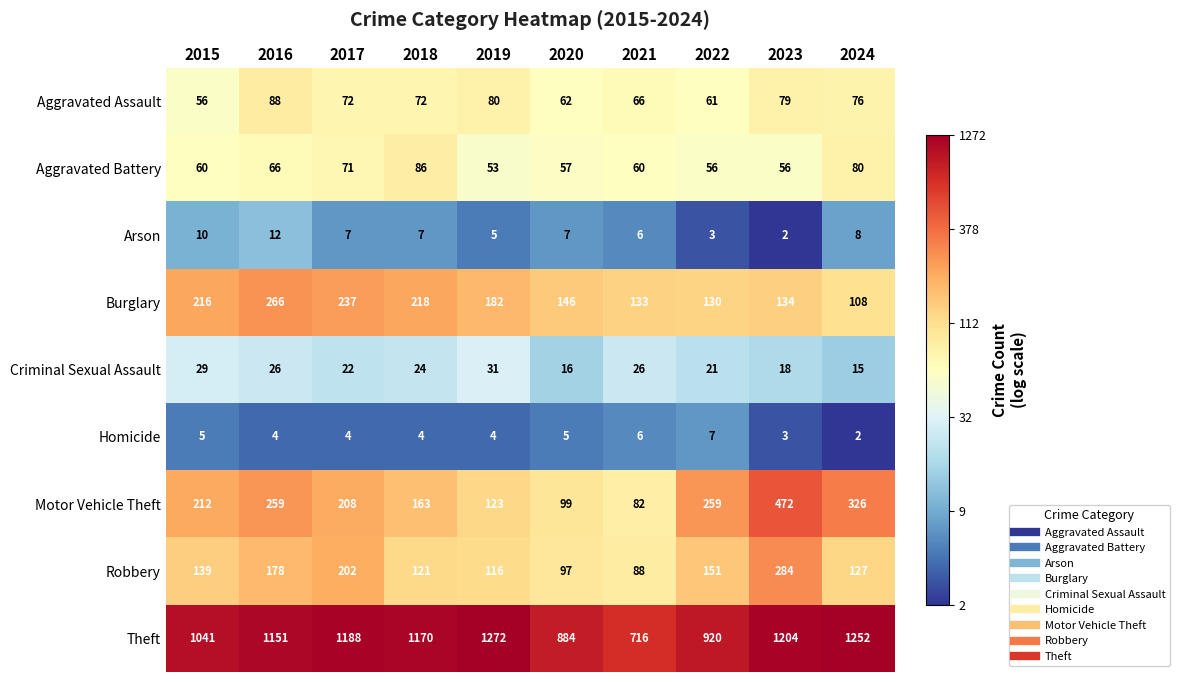

At 2015, list the series in order from smallest to largest.

Homicide, Arson, Criminal Sexual Assault, Aggravated Assault, Aggravated Battery, Robbery, Motor Vehicle Theft, Burglary, Theft